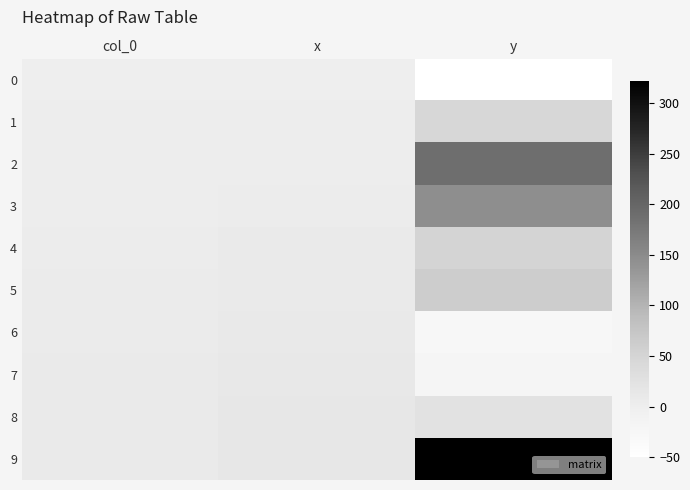

Between y and col_0, which is larger?

col_0